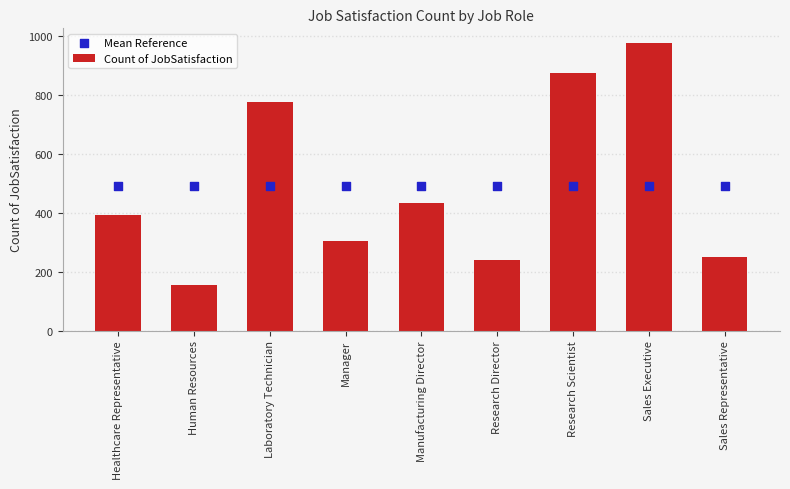

What are all the series names shown in the legend?

Count of JobSatisfaction, Mean Reference